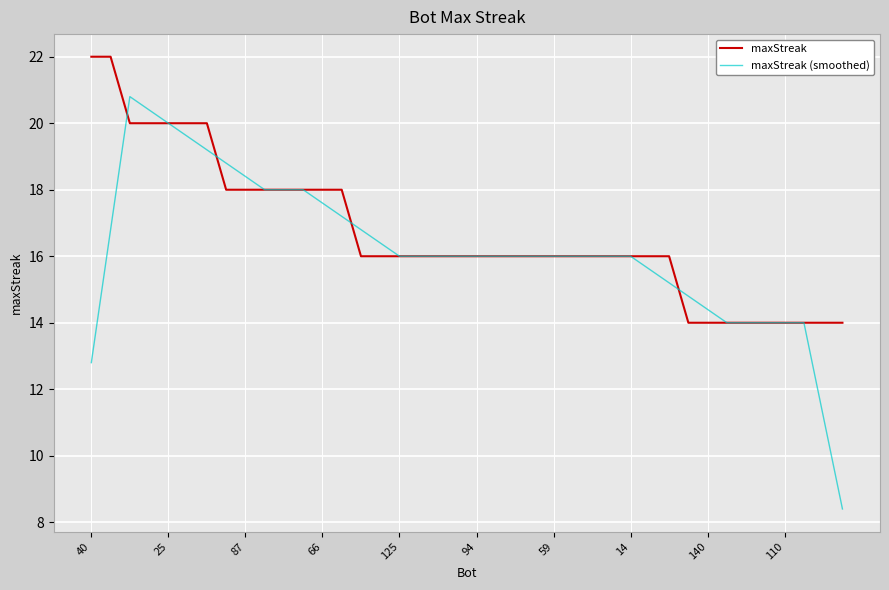

What is the highest value of the maxStreak (smoothed) series?

20.8